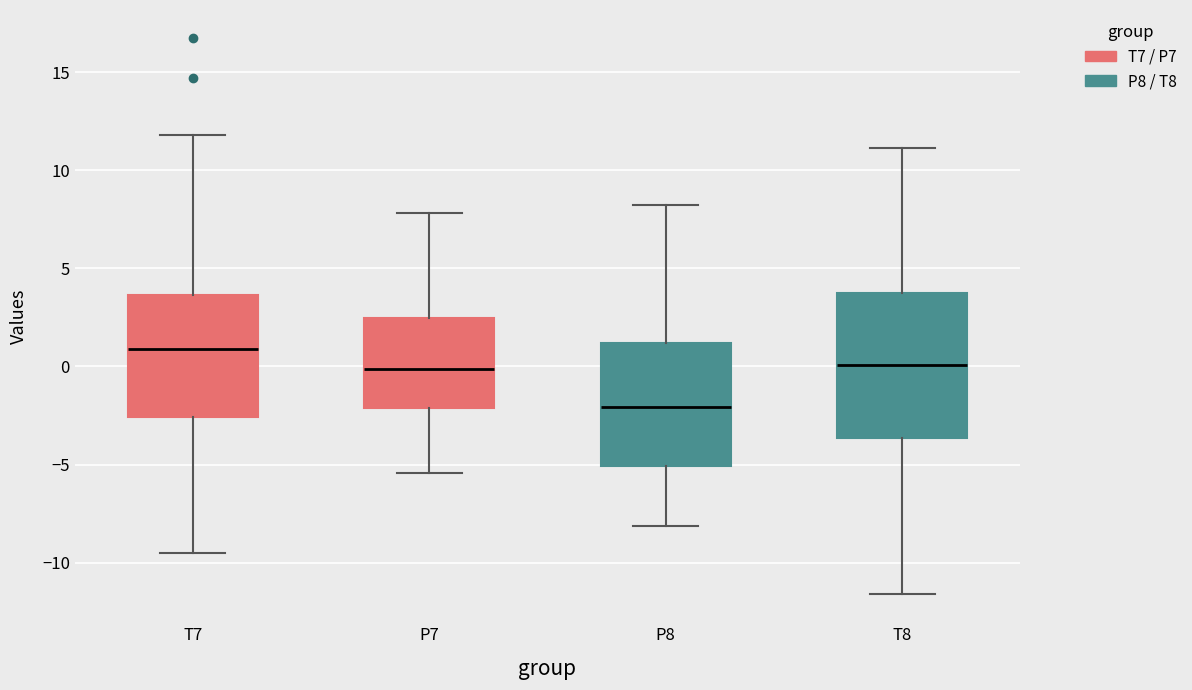

Which box is the tallest, from its lower edge to its upper edge?

T8